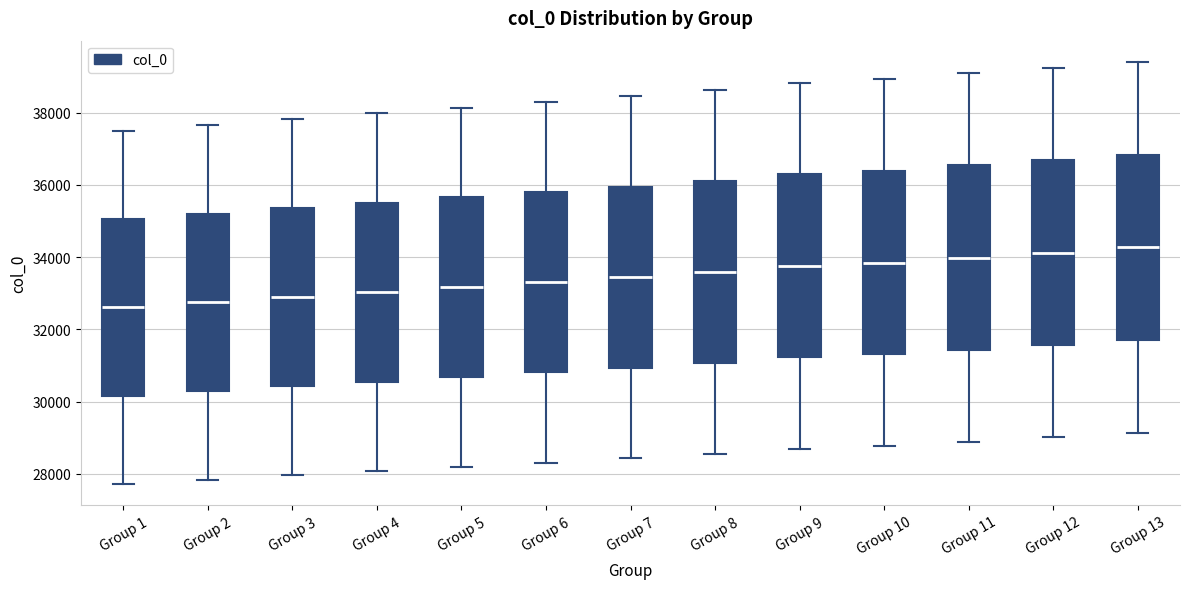

Where is the lower edge of the box for Group 7 on the y-axis? The values are not printed on the chart, so give them approximately, as read against the axis.

31000